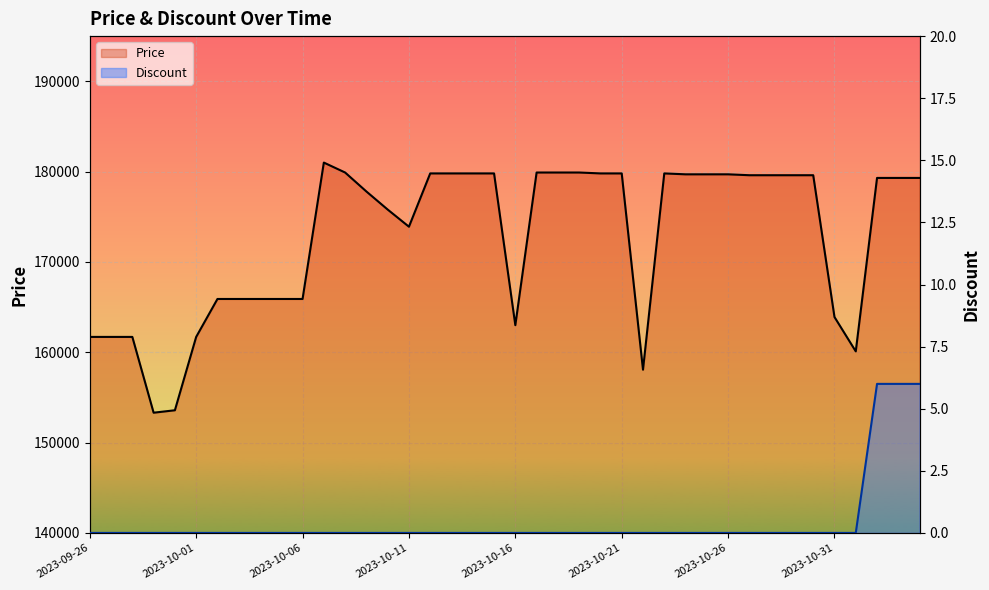

How many positive values does the Discount series have?

3